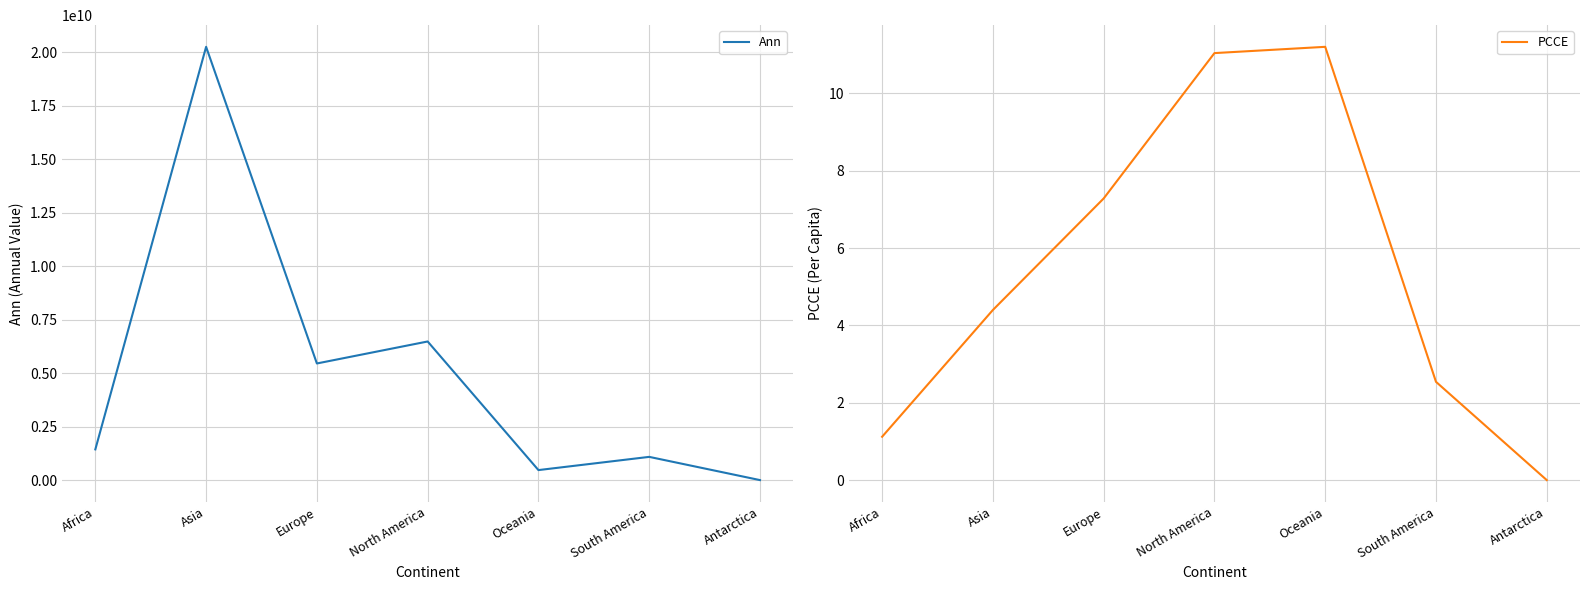

What is the label of the 4th point from the left?

North America